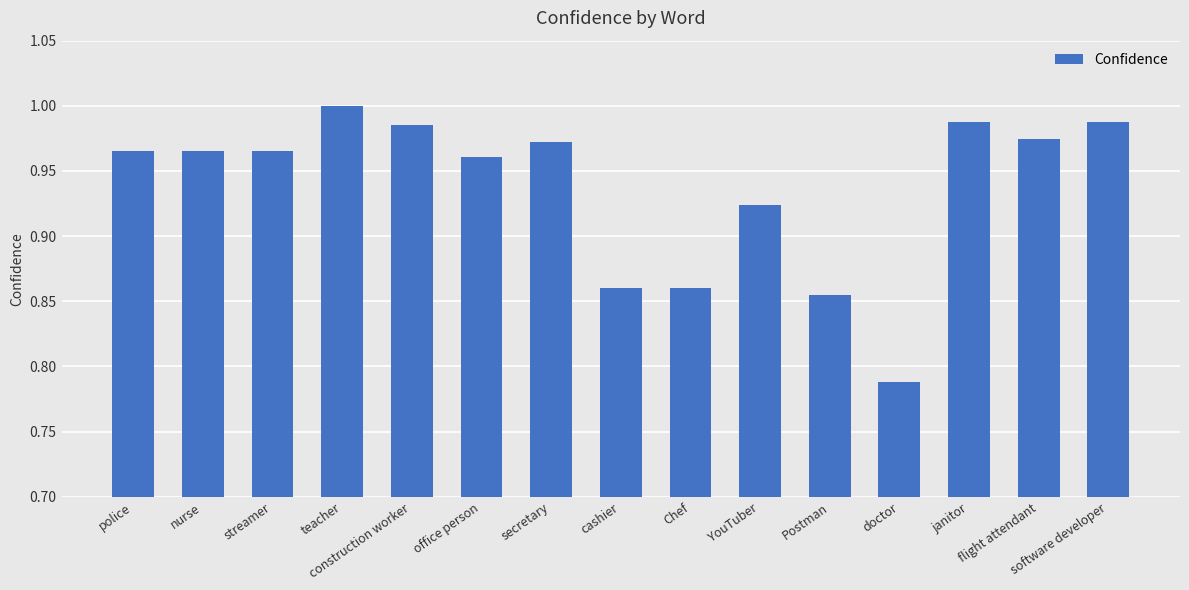

What is the sum of all values?

14.1